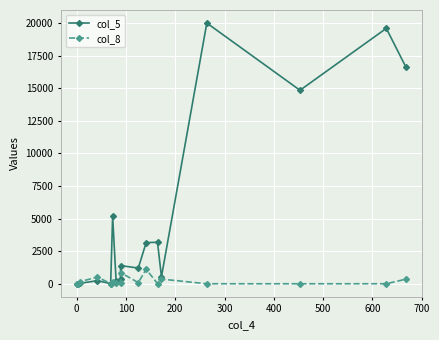

What is the average value of the col_8 series?

223